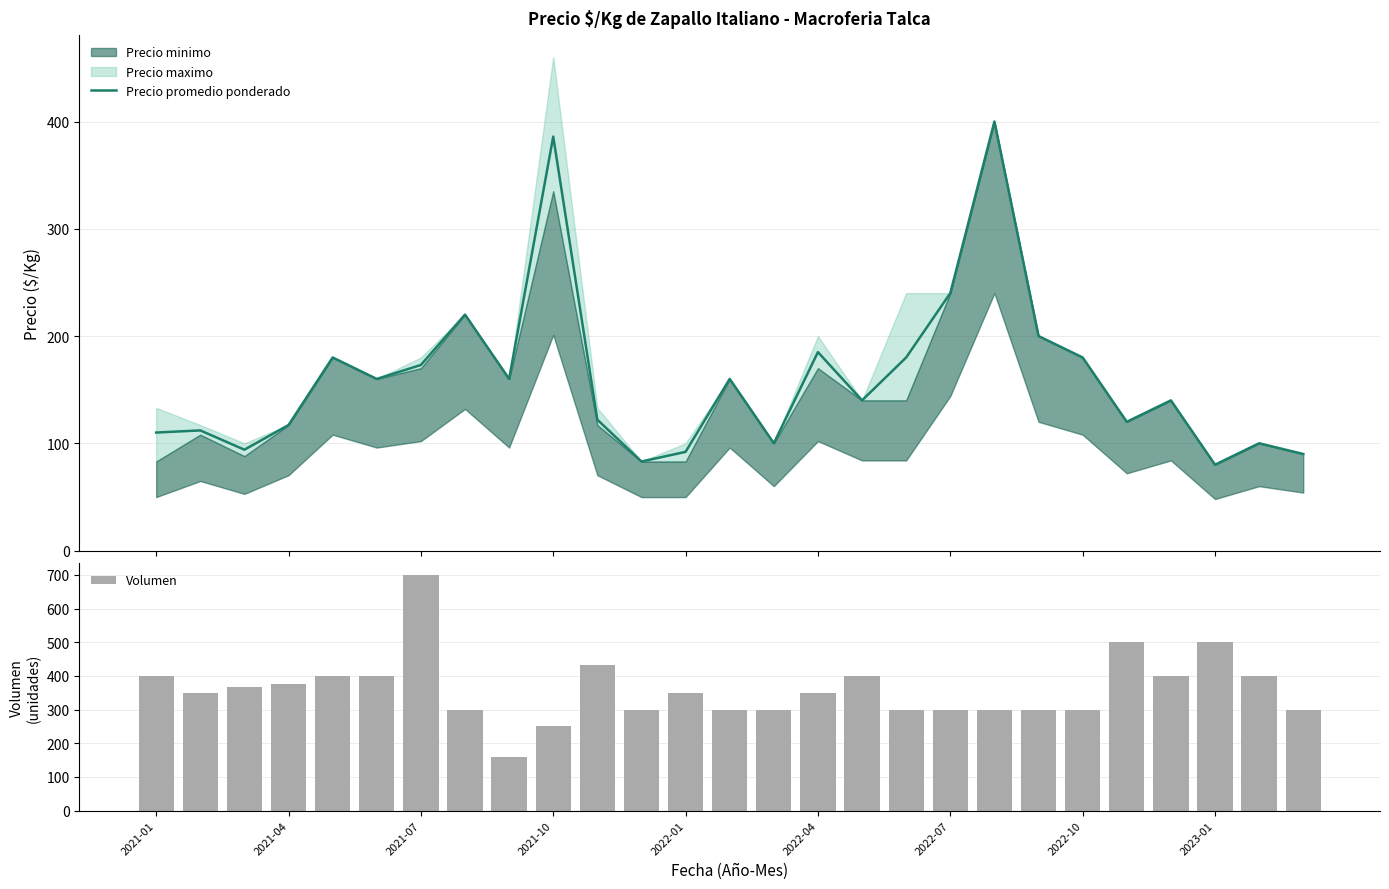

At how many categories does at least one series exceed 656?

1